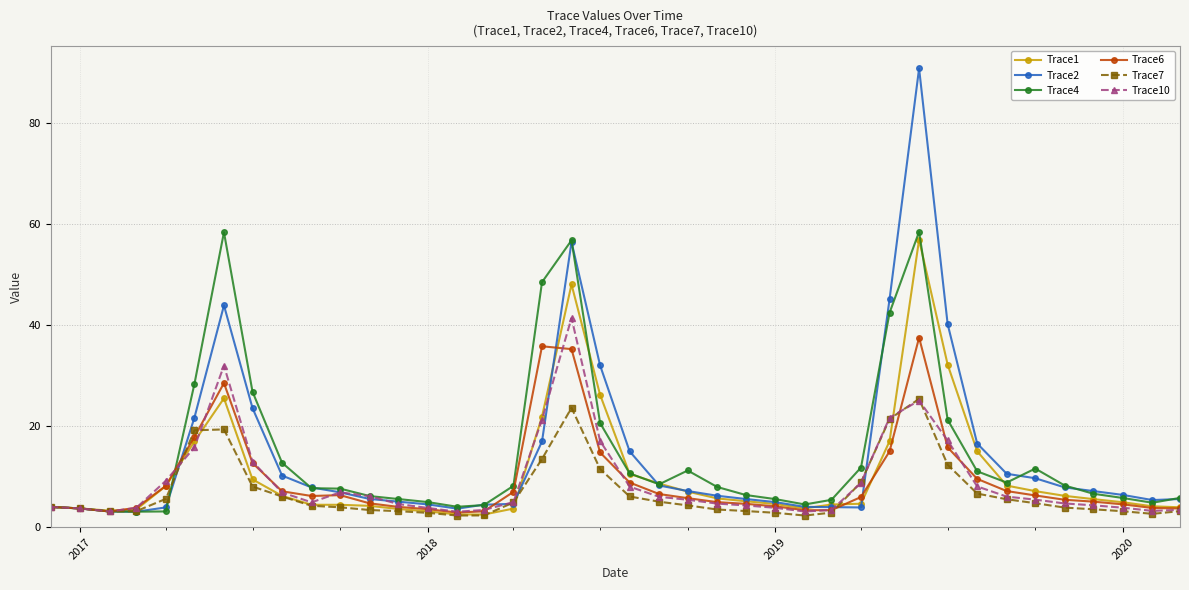

What is the highest value of the Trace7 series?

25.4